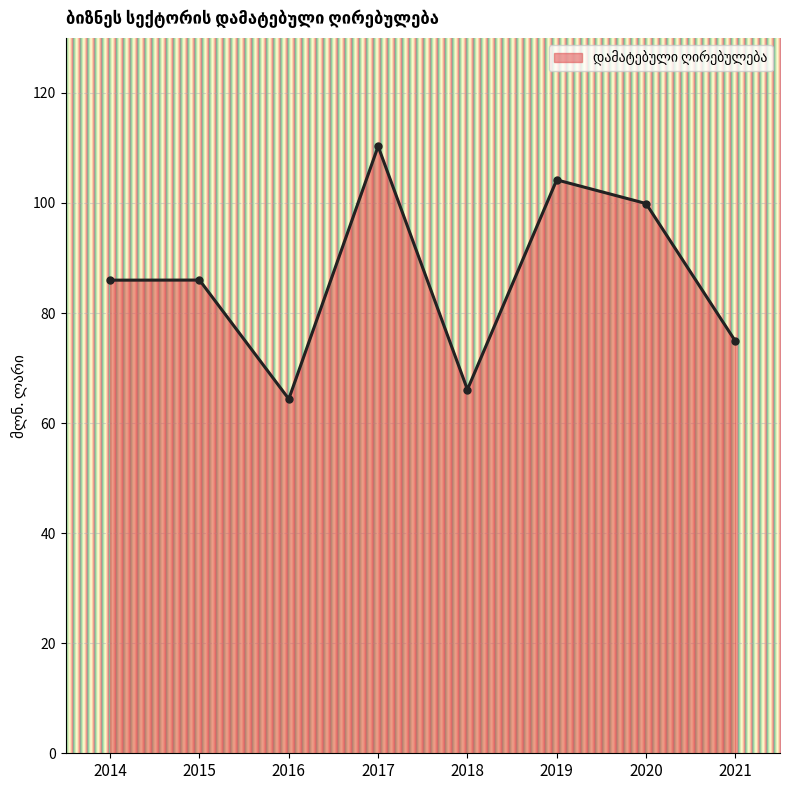

What is the smallest value displayed?

64.4